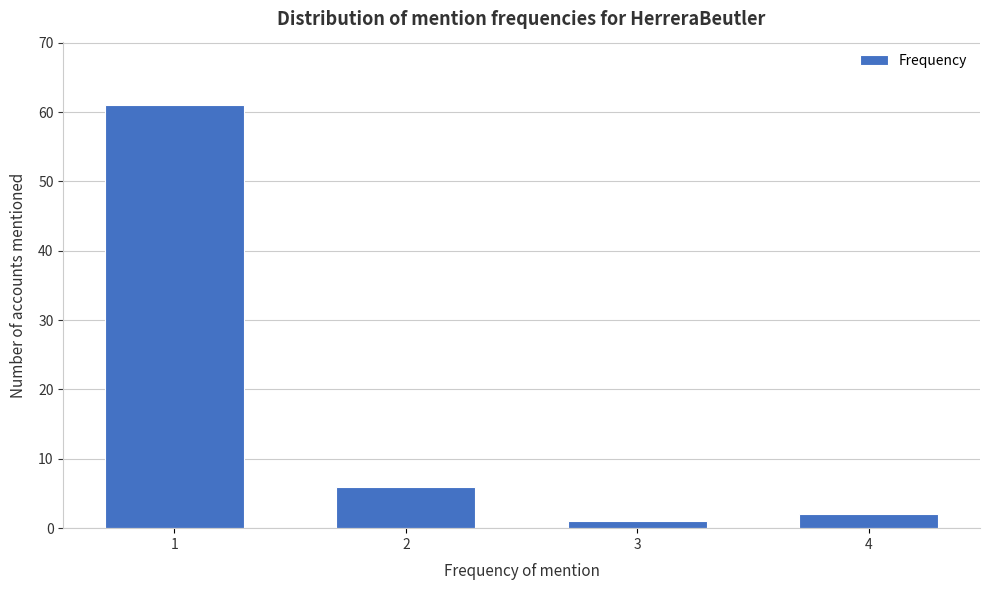

Reading left to right, what are all the values shown in this chart?

1=61	2=6	3=1	4=2